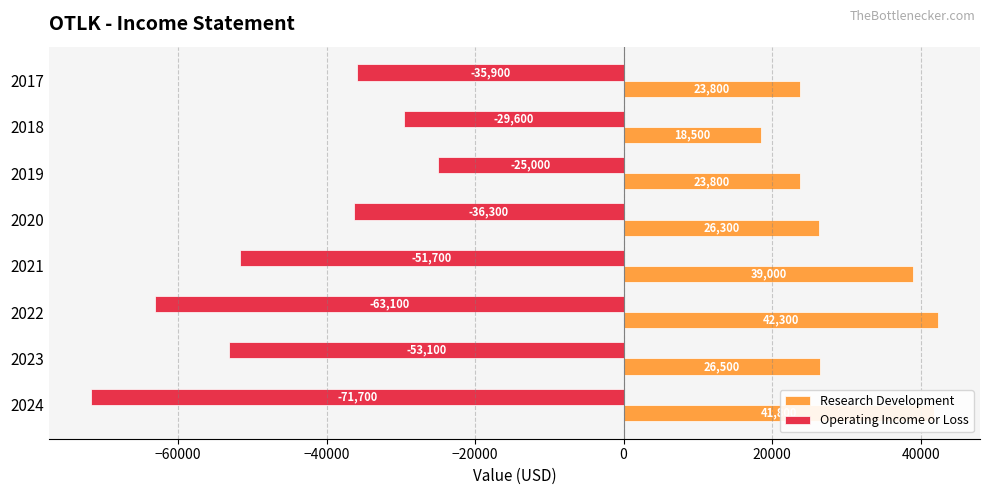

Count the number of data series in this chart.

2